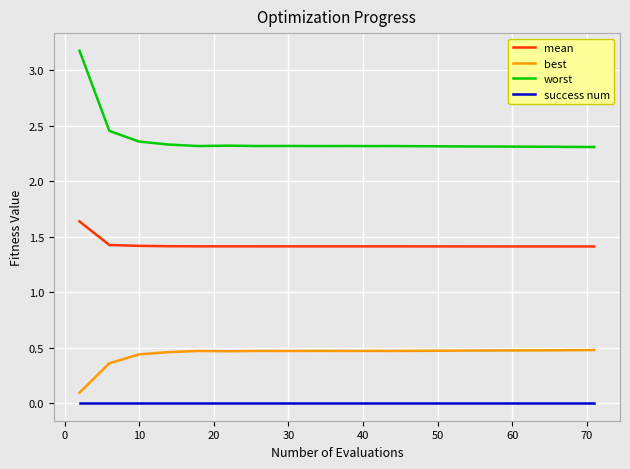

List the series in order of their overall mean, highest first.

worst, mean, best, success num